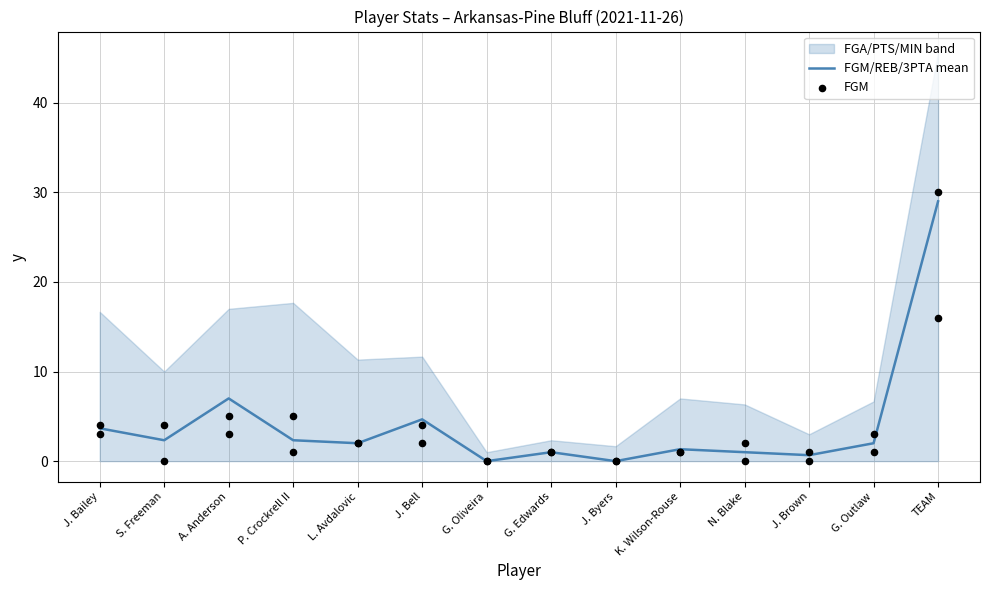

Which series has the largest total across all categories?

FGM